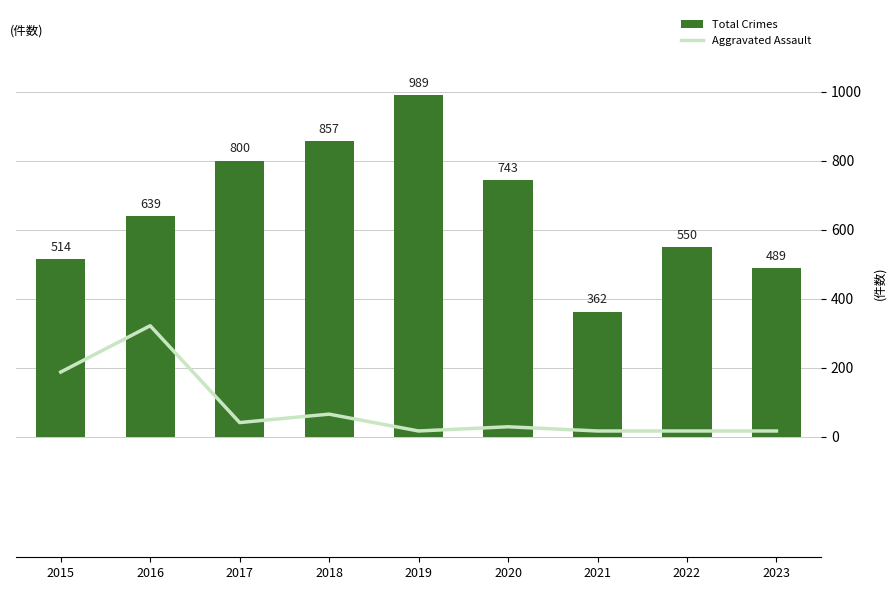

At how many categories does at least one series exceed 904?

1